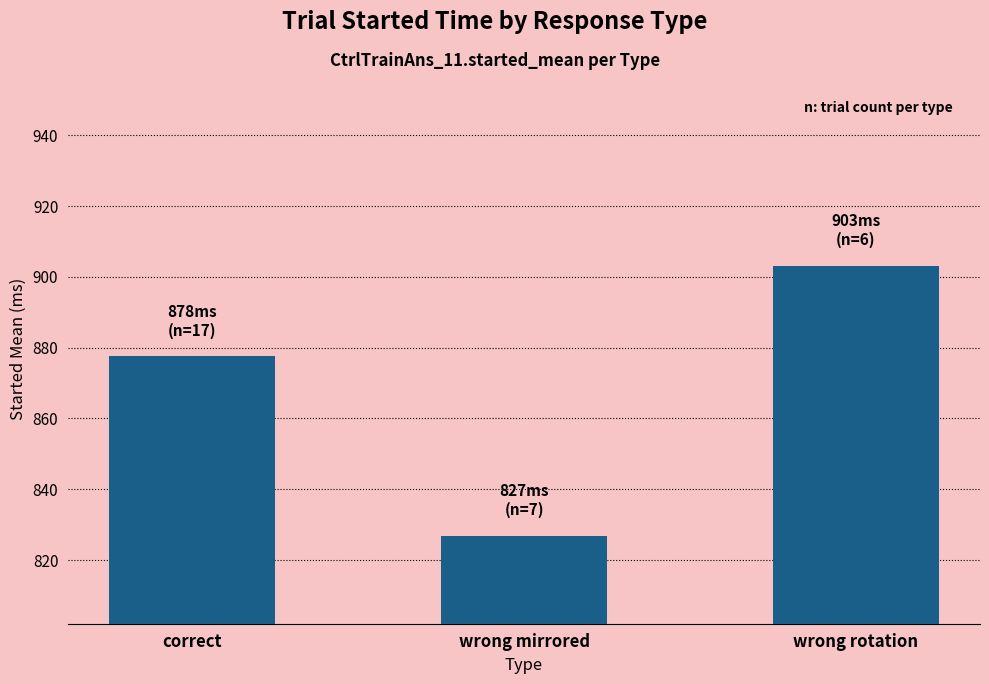

What is the difference between the second highest and minimum values?

50.7